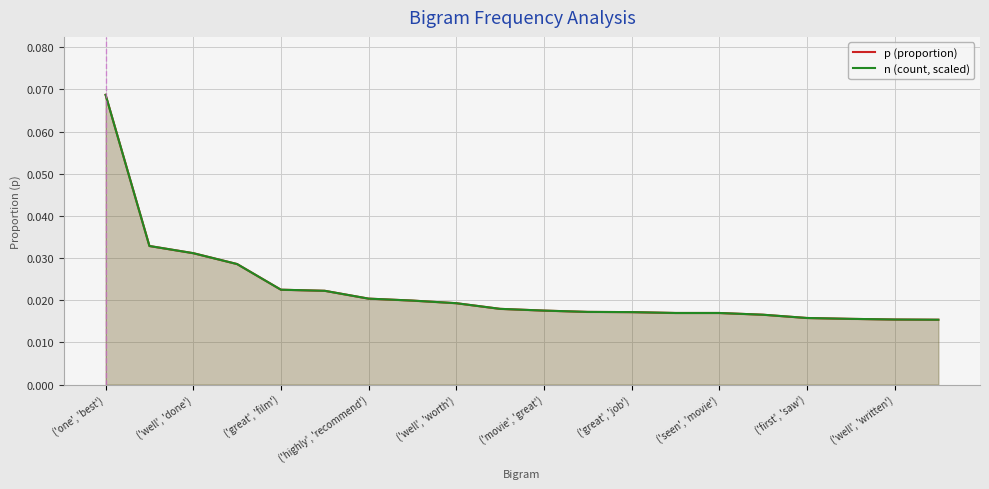

What are all the series names shown in the legend?

p (proportion), n (count, scaled)